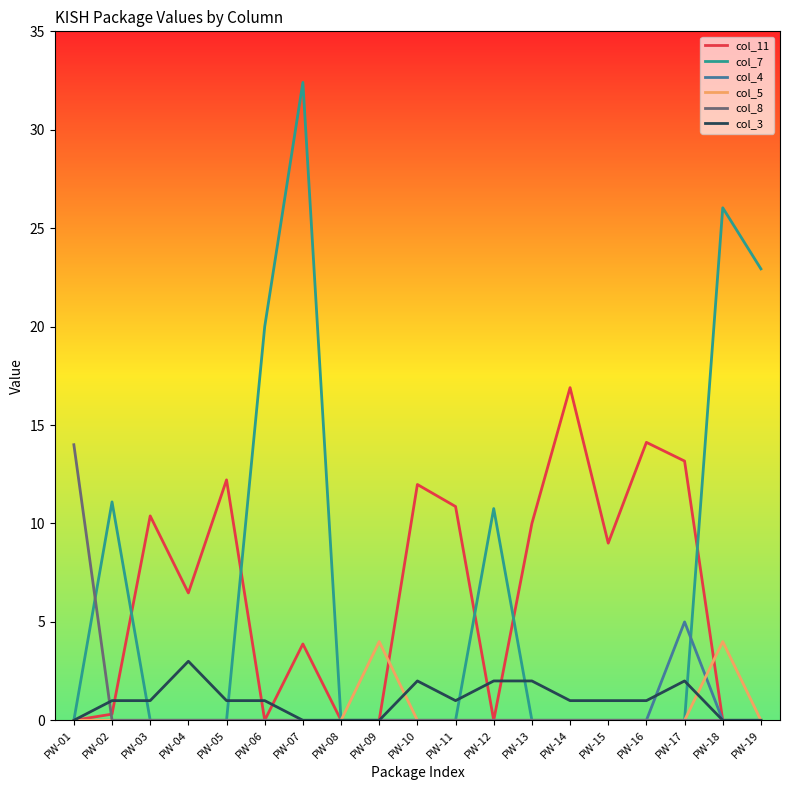

What is the total value across all series at PW-02?

12.4